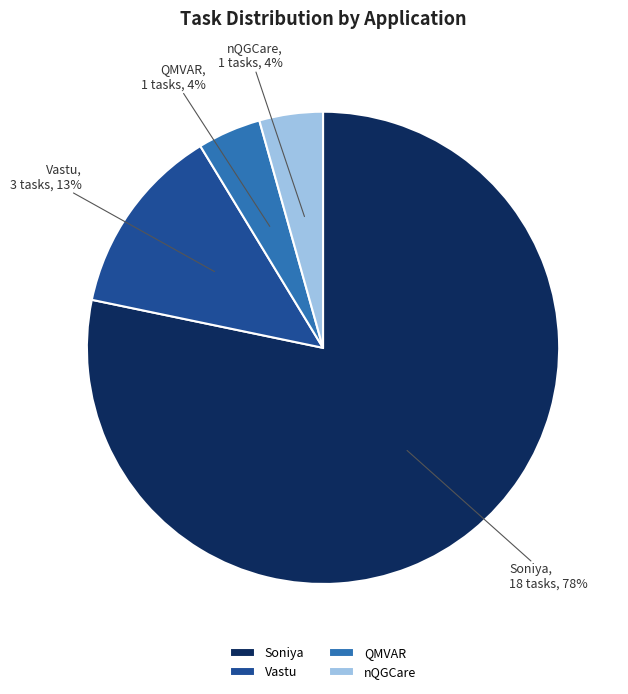

To the nearest percent, what portion does Vastu represent?

13%